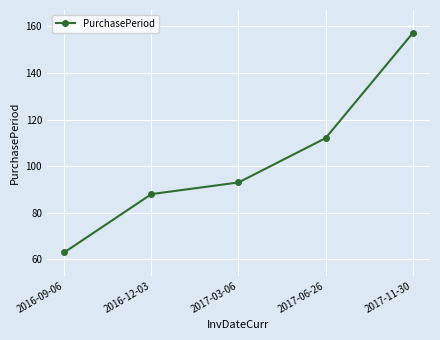

How many data points are less than 93?

2